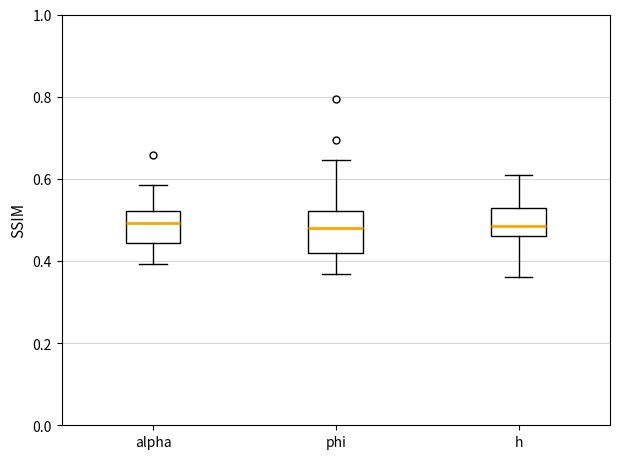

Reading left to right, transcribe this box plot: for each box, give where its median line is, the range the box spans, and where its two whiskers end, as read against the y-axis. The values are not printed on the chart, so give them approximately, as read against the axis.

alpha: median 0.50, box 0.44 to 0.52, whiskers 0.40 to 0.58
phi: median 0.48, box 0.42 to 0.52, whiskers 0.36 to 0.64
h: median 0.48, box 0.46 to 0.52, whiskers 0.36 to 0.62